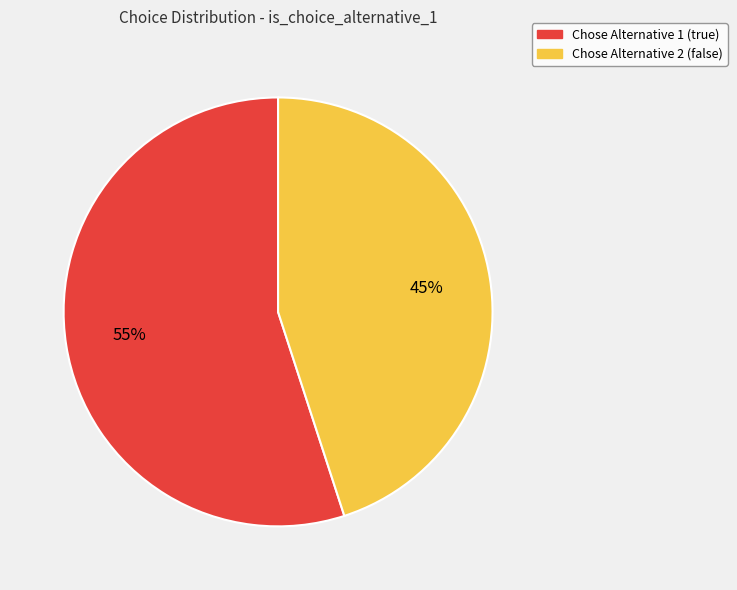

Is there a majority slice in this chart?

Yes